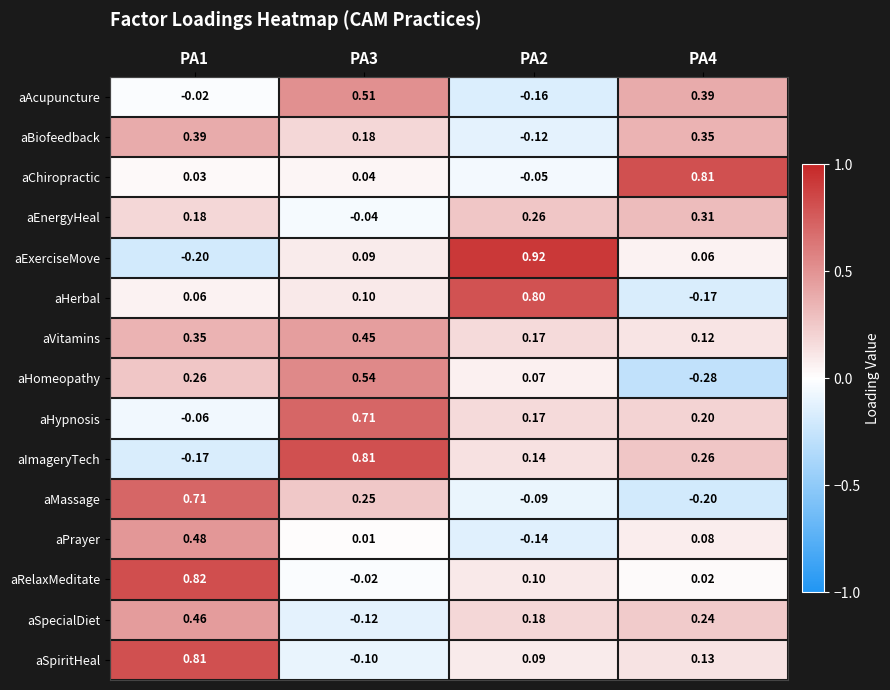

Is the value of aHerbal at PA1 greater than the value of aEnergyHeal at PA1?

No